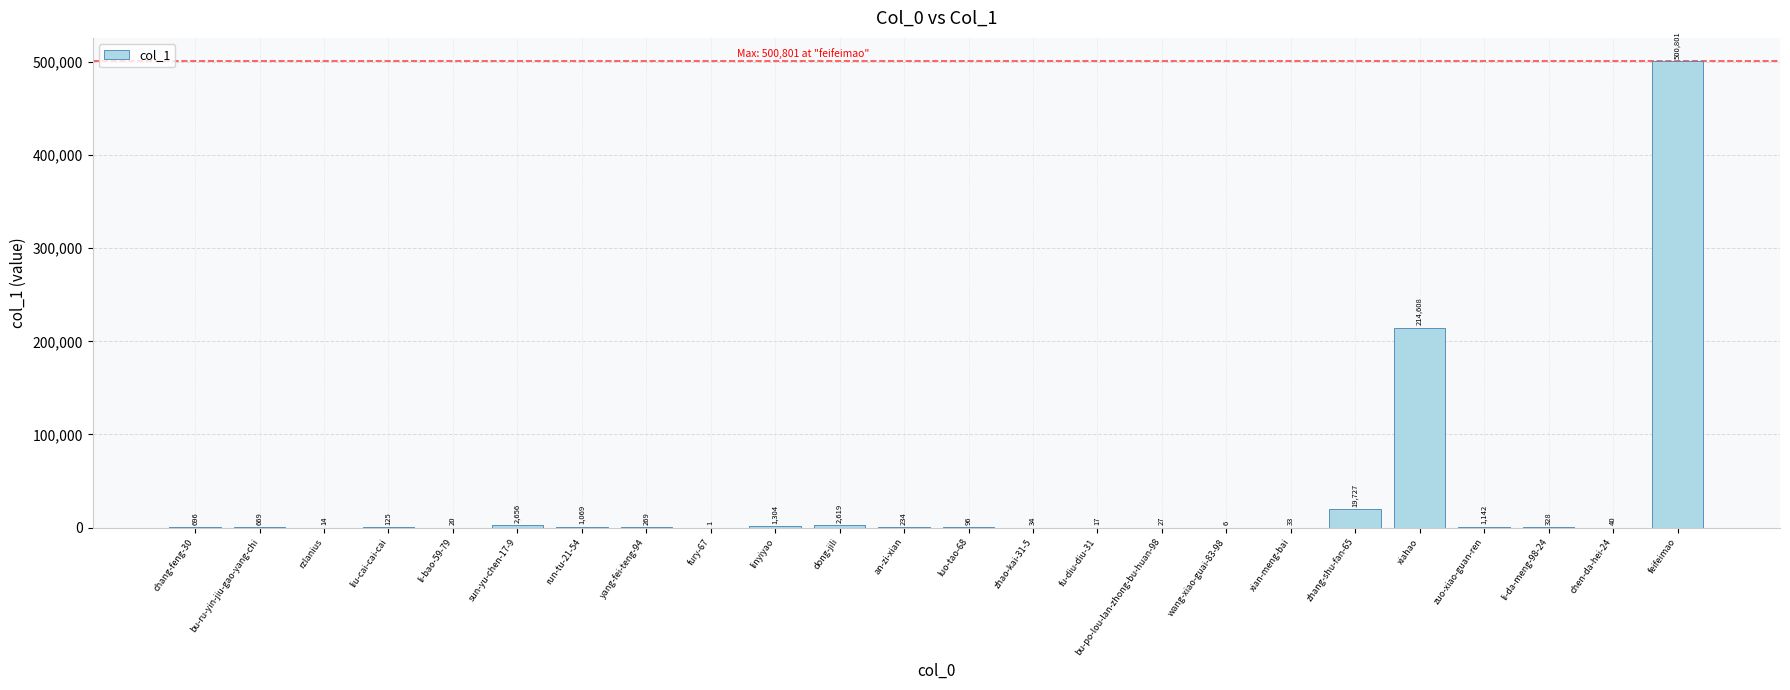

What is the change in value from bu-ru-yin-jiu-gao-yang-chi to dong-jili?

+1950